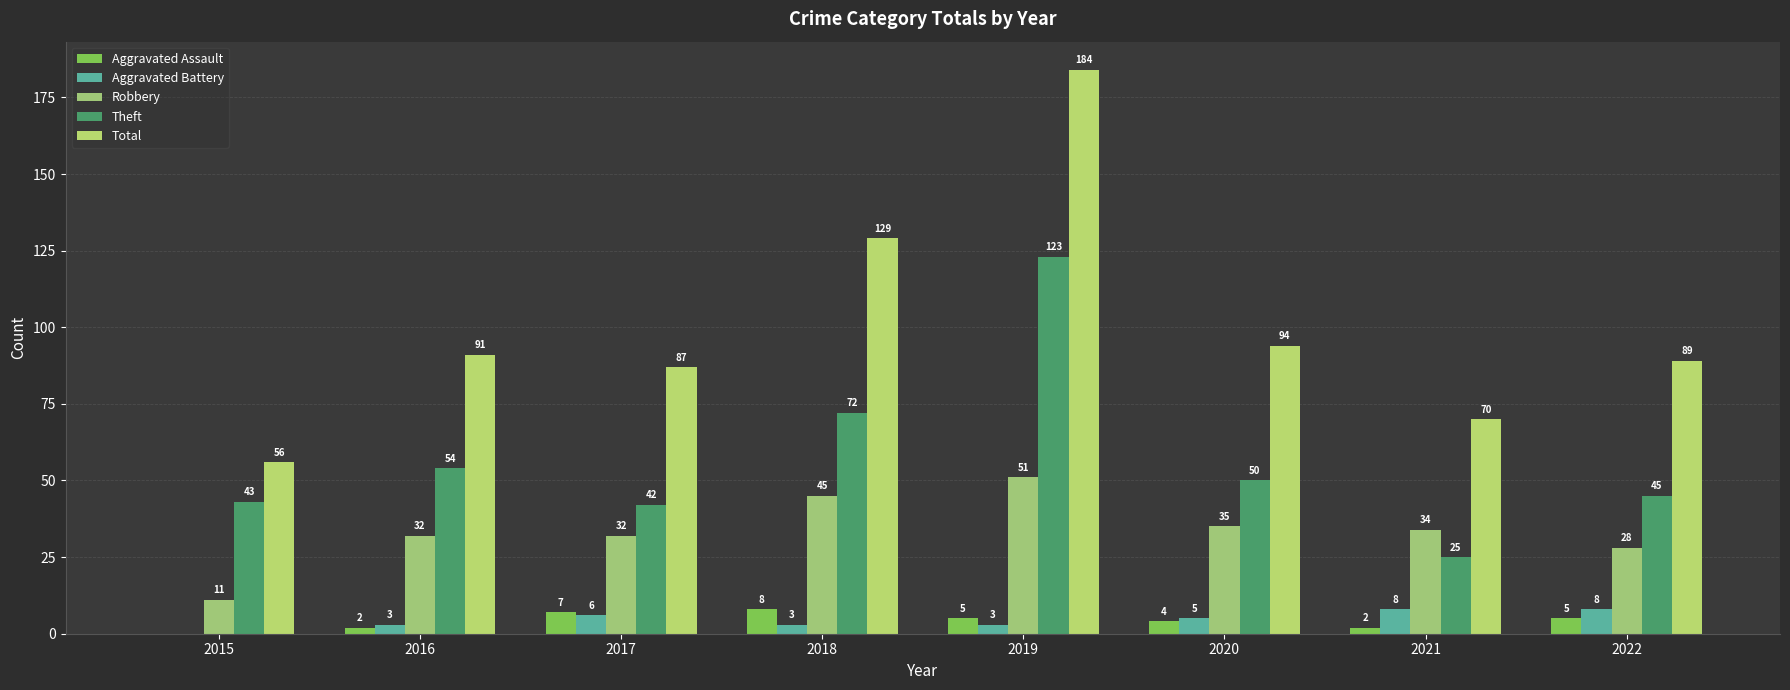

The value of Aggravated Battery at 2018 is 3. True or false?

True